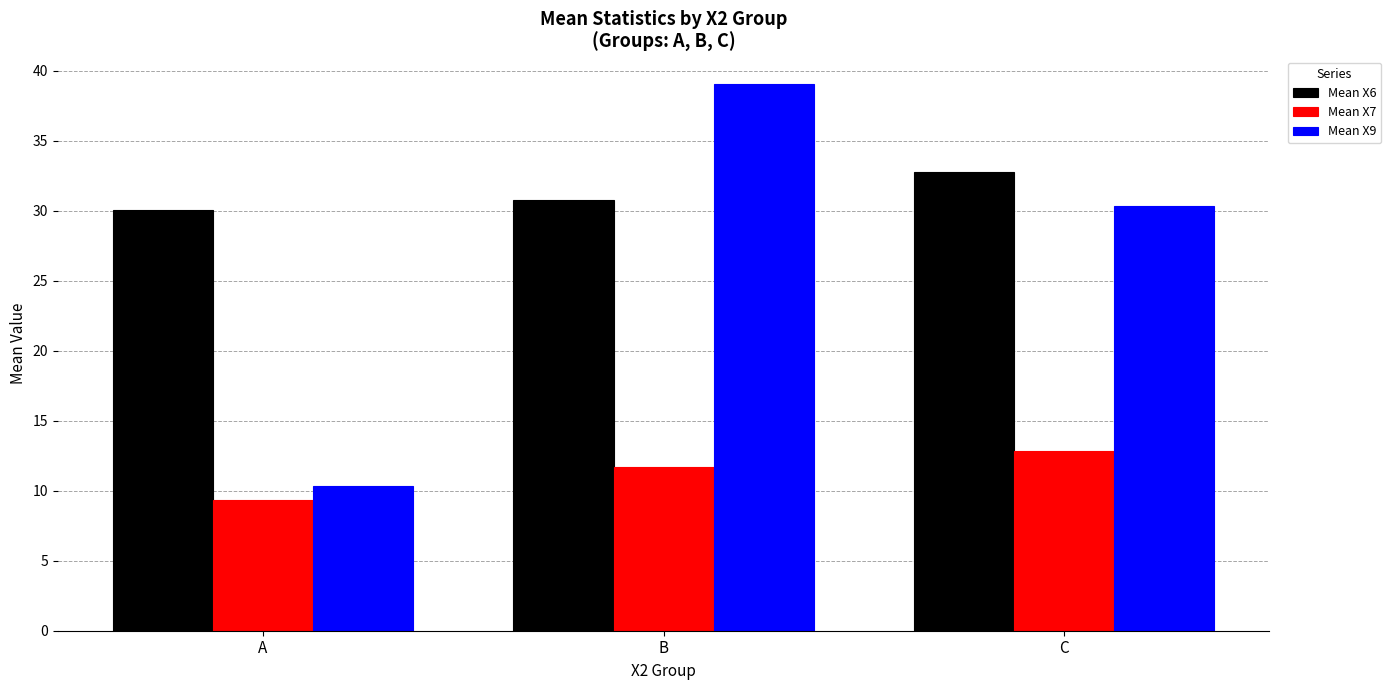

What is the minimum value for Mean X7?

9.3